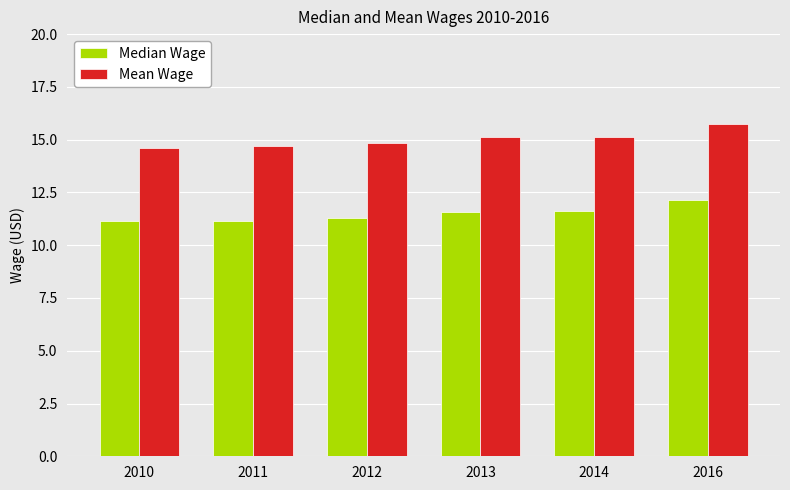

What is the maximum value for Median Wage?

12.2